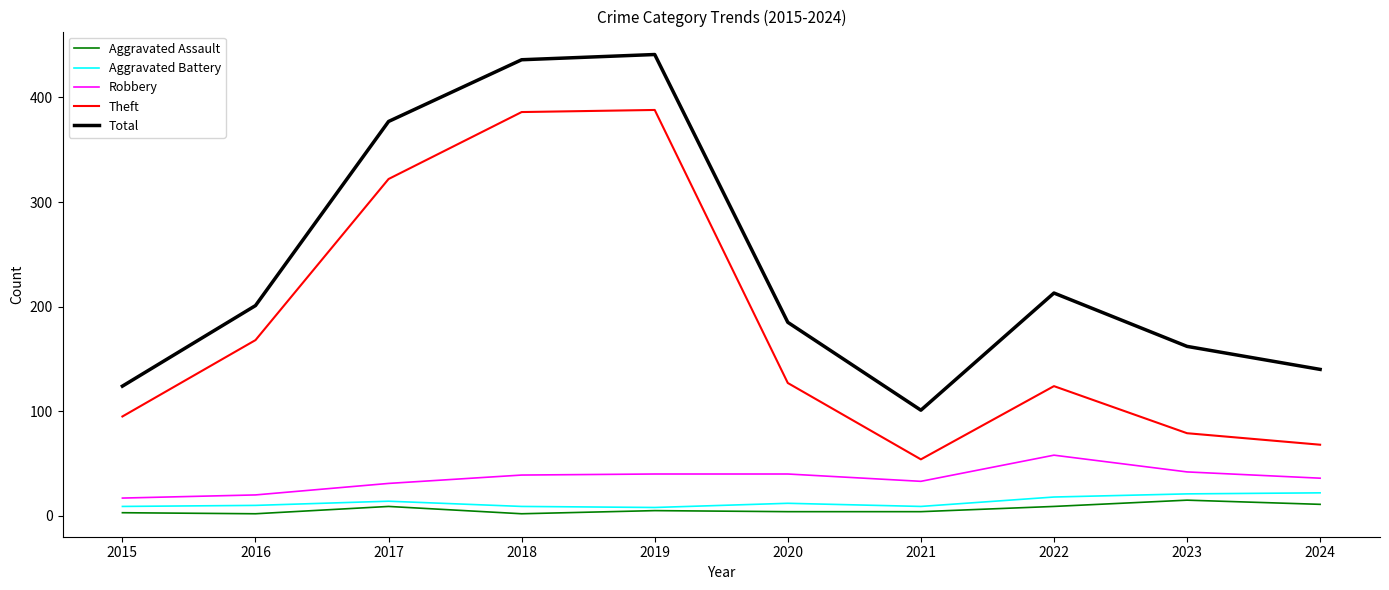

Which series changed the most between 2022 and 2024?

Total